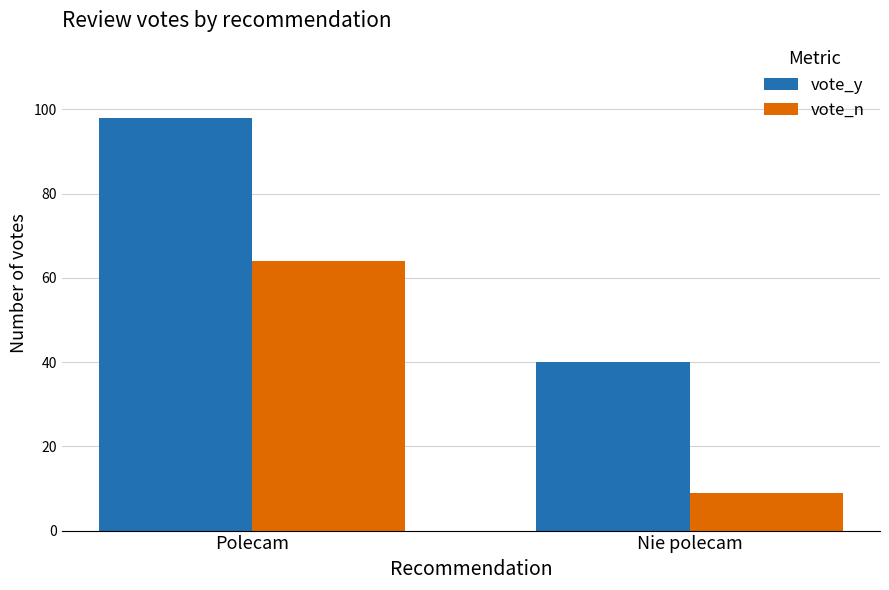

Does the chart contain any negative values?

No